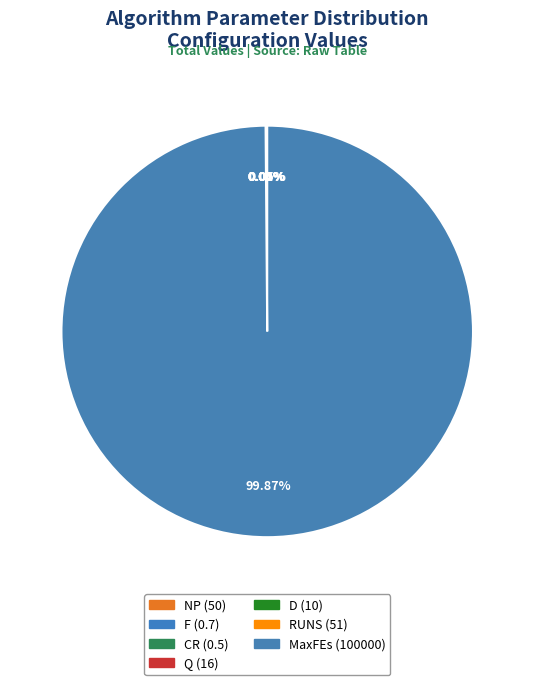

How many slices are in this pie chart?

7